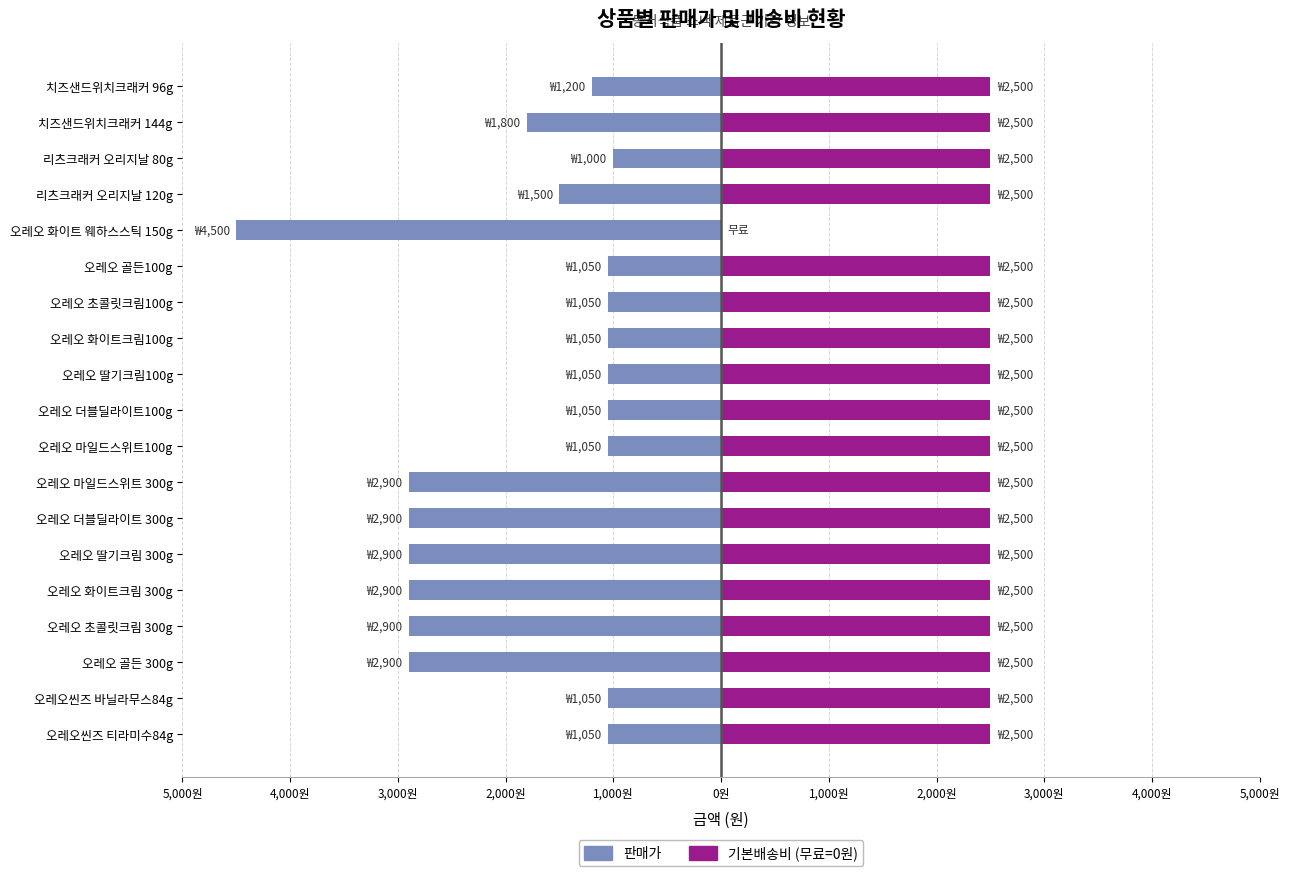

What is the smallest value displayed?

-4500